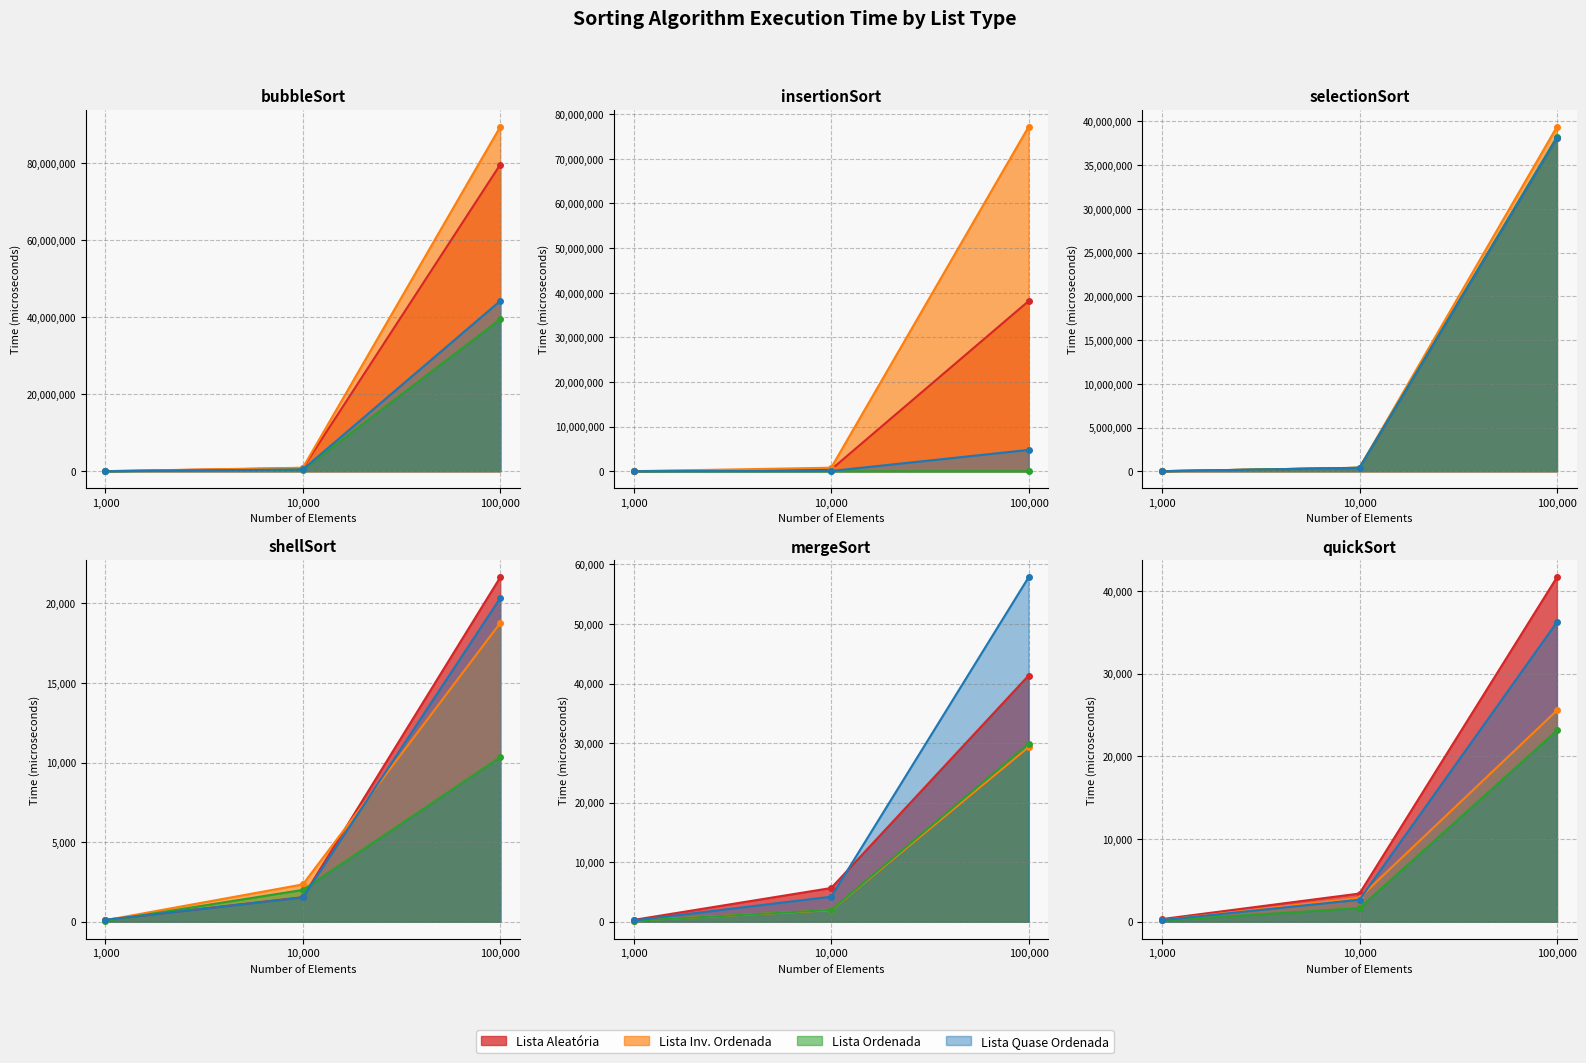

Does the chart have visible grid lines?

Yes